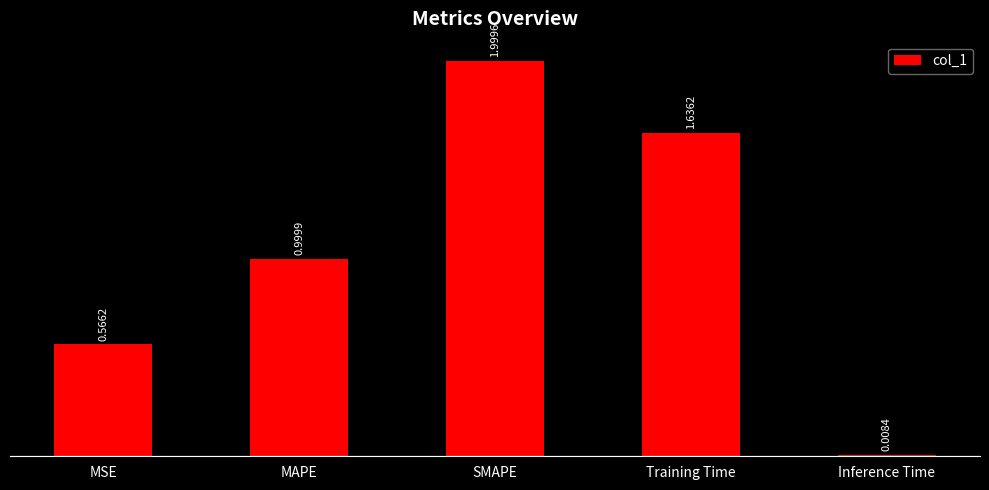

At which label is the value closest to 1?

MAPE